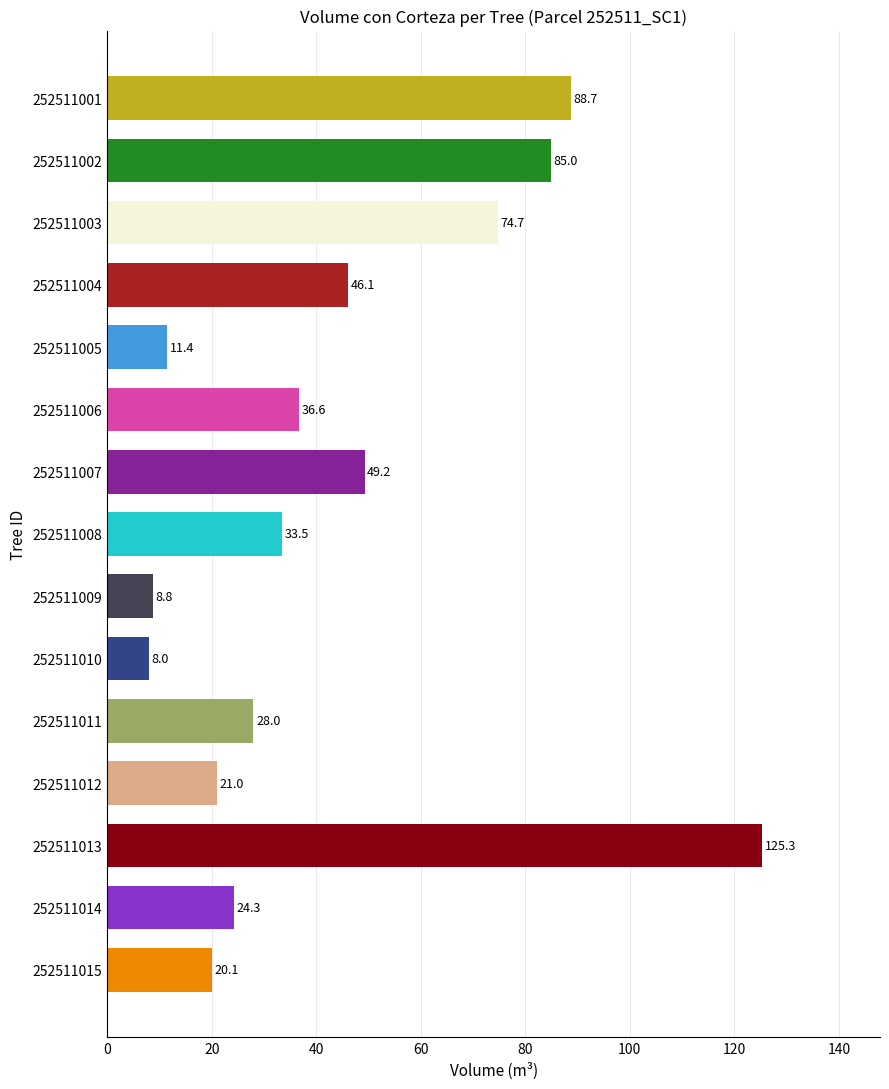

What value does the data have at 252511003?

74.7